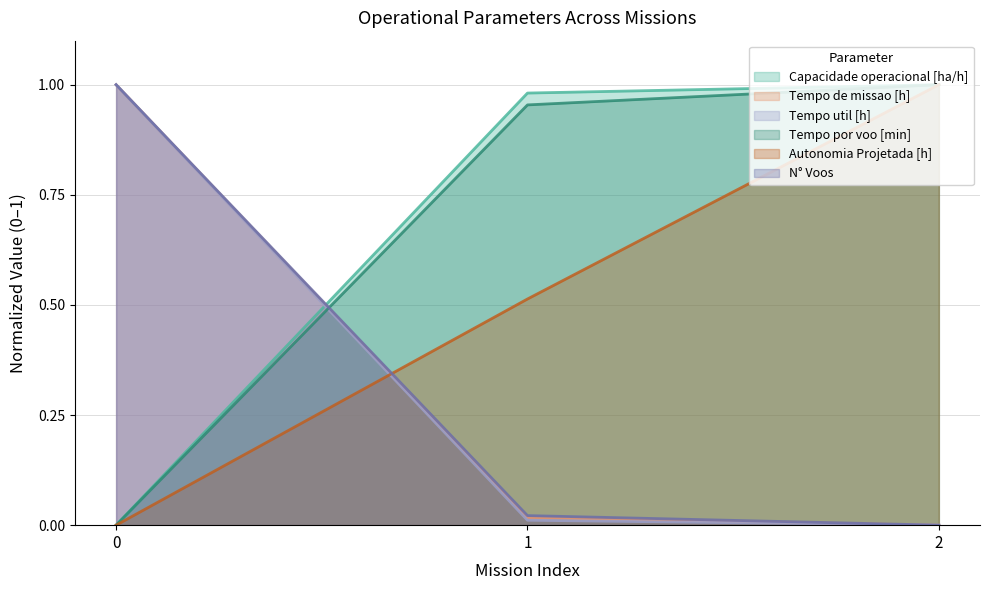

What is the greatest value displayed?

1.0